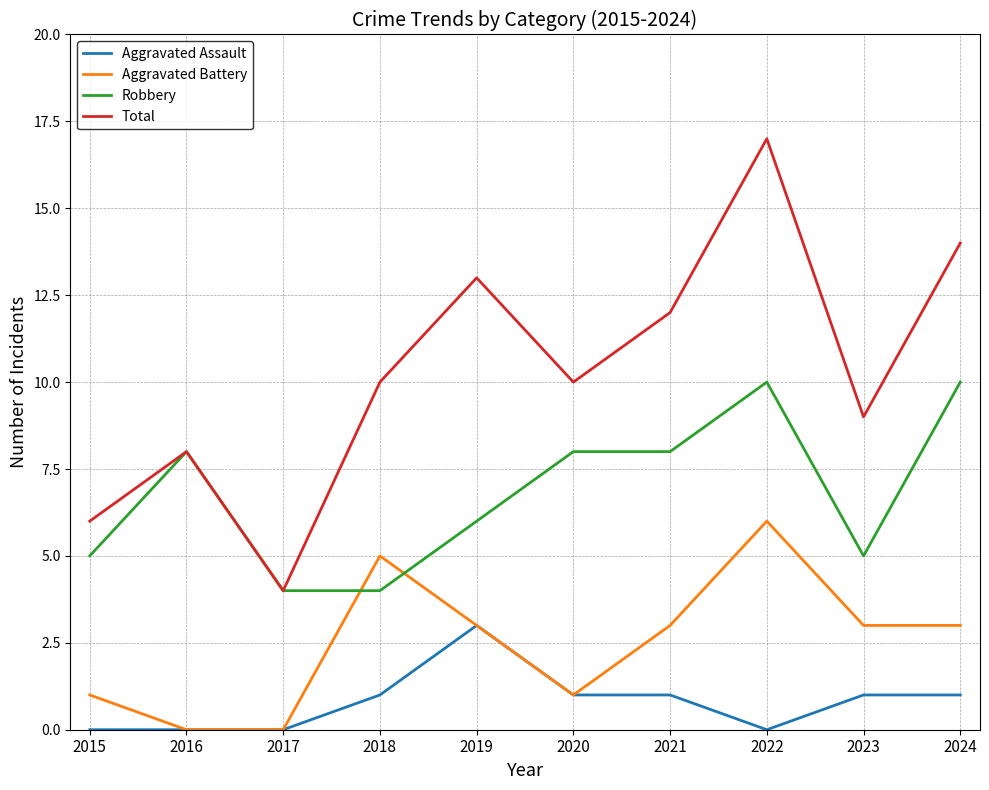

What is the total value across all series at 2020?

20